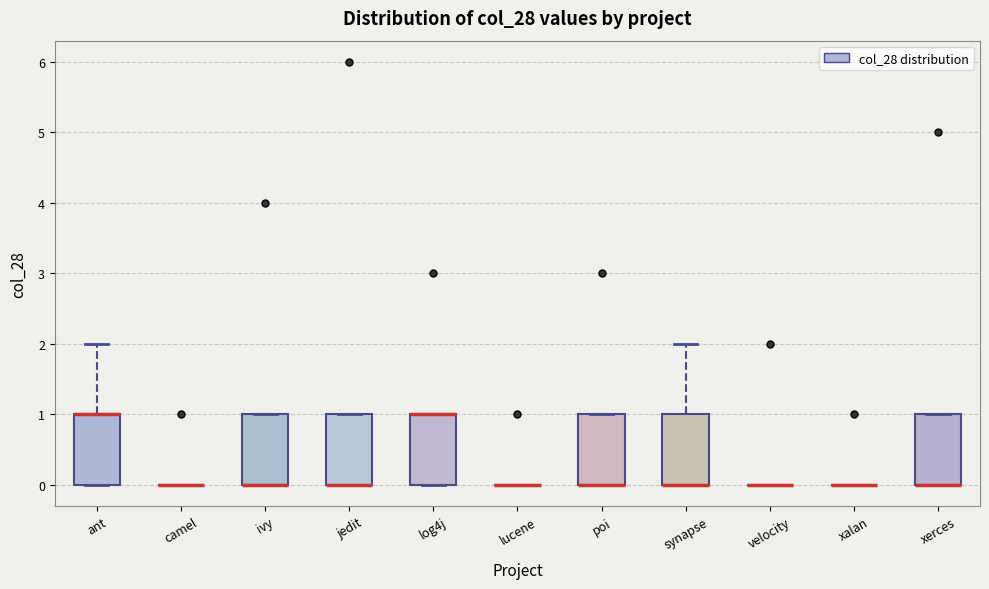

Reading left to right, transcribe this box plot: for each box, give where its median line is, the range the box spans, and where its two whiskers end, as read against the y-axis. The values are not printed on the chart, so give them approximately, as read against the axis.

ant: median 1 (drawn on the box's upper edge), box 0 to 1, whiskers 0 to 2
camel: box collapsed to a line at 0, whiskers 0 to 0
ivy: median 0 (drawn on the box's lower edge), box 0 to 1, whiskers 0 to 1
jedit: median 0 (drawn on the box's lower edge), box 0 to 1, whiskers 0 to 1
log4j: median 1 (drawn on the box's upper edge), box 0 to 1, whiskers 0 to 1
lucene: box collapsed to a line at 0, whiskers 0 to 0
poi: median 0 (drawn on the box's lower edge), box 0 to 1, whiskers 0 to 1
synapse: median 0 (drawn on the box's lower edge), box 0 to 1, whiskers 0 to 2
velocity: box collapsed to a line at 0, whiskers 0 to 0
xalan: box collapsed to a line at 0, whiskers 0 to 0
xerces: median 0 (drawn on the box's lower edge), box 0 to 1, whiskers 0 to 1